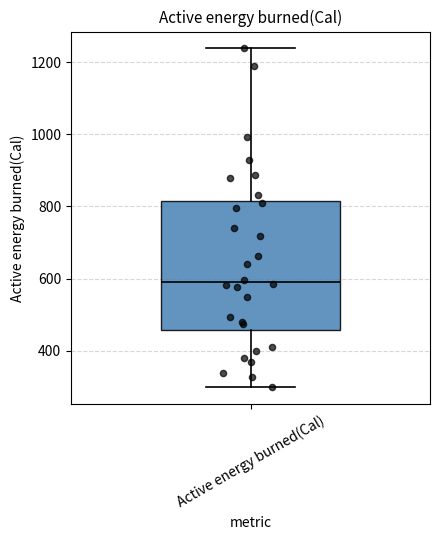

Transcribe this box plot: give where the median line is, the range the box spans, and where the two whiskers end, as read against the y-axis. The values are not printed on the chart, so give them approximately, as read against the axis.

median 580, box 460 to 820, whiskers 300 to 1240